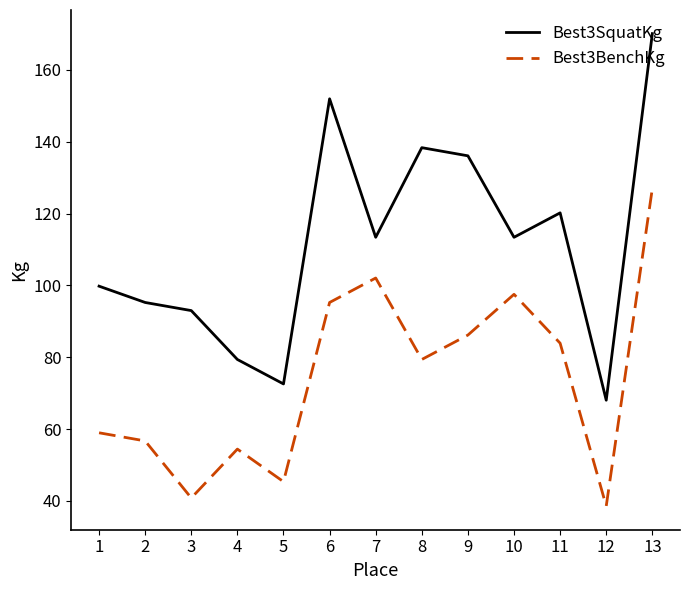

What is the total value across all series at 11?

204.1